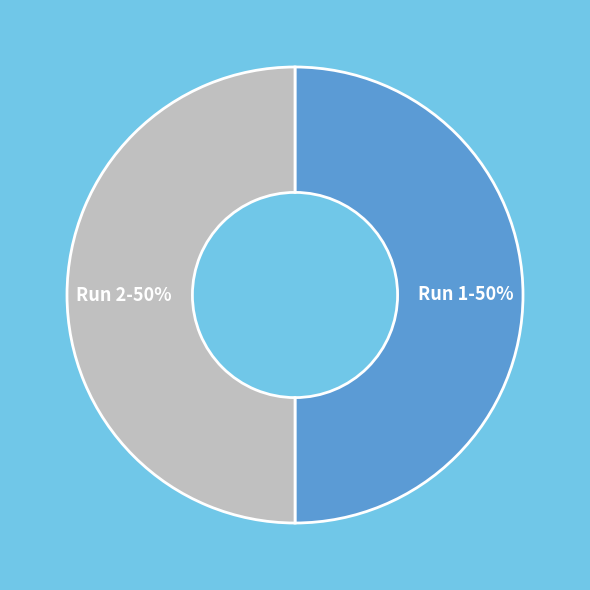

How many slices are in this pie chart?

2